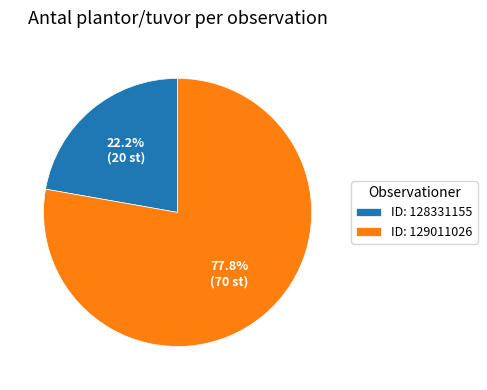

Approximately how many times larger is the value at ID: 129011026 compared to ID: 128331155?

3.5